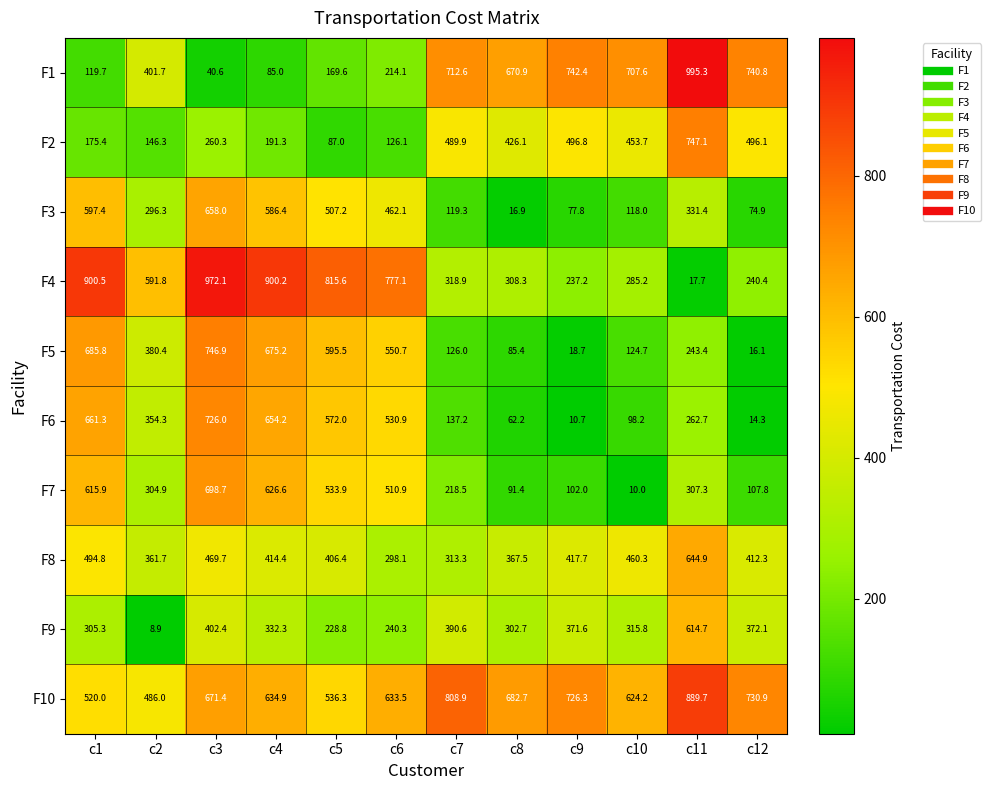

Which series has the largest range (max minus min)?

F1